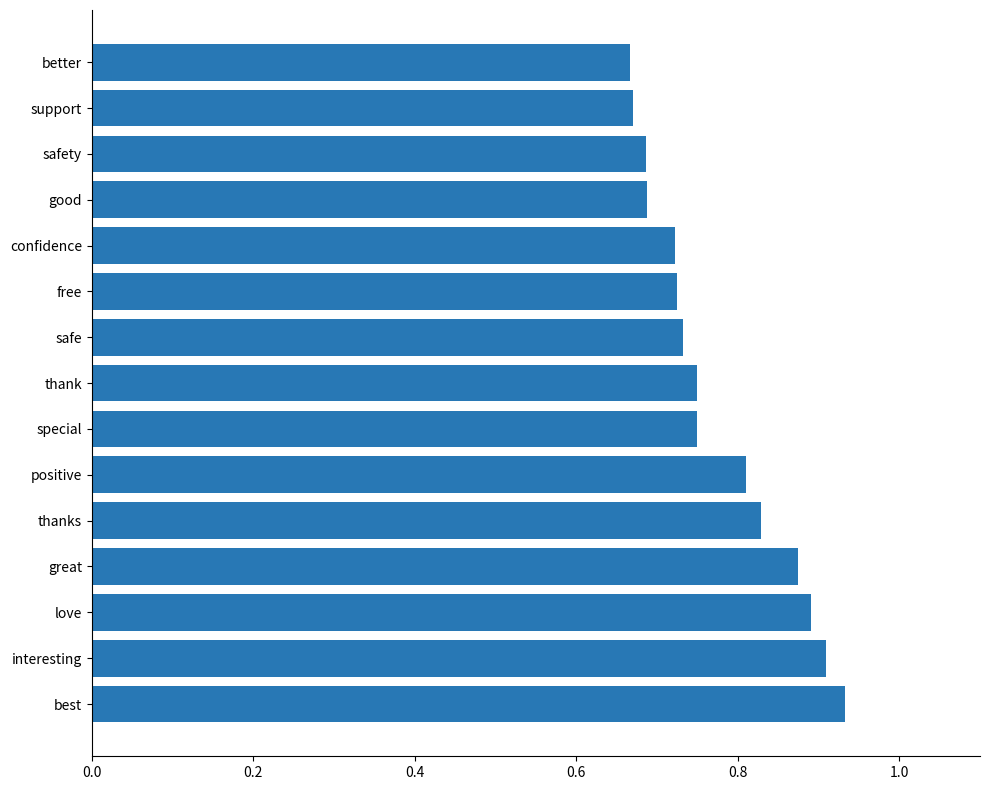

Are the bars horizontal?

Yes